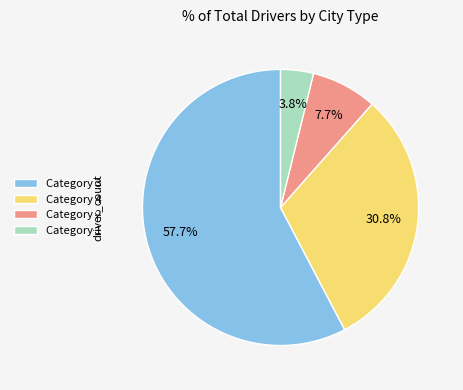

How many slices are in this pie chart?

4